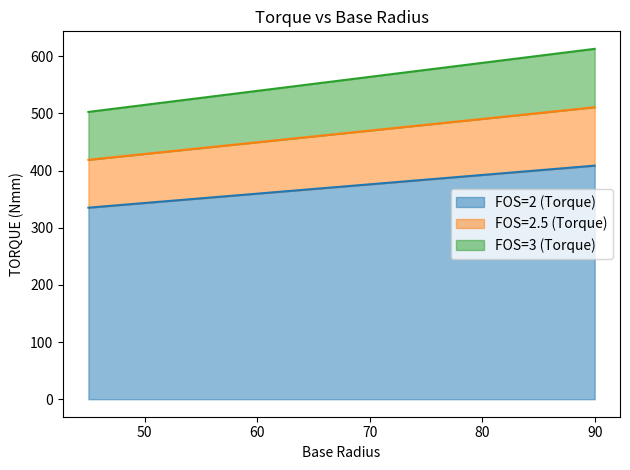

What is the average value of the FOS=2.5 (Torque) series?

465.0